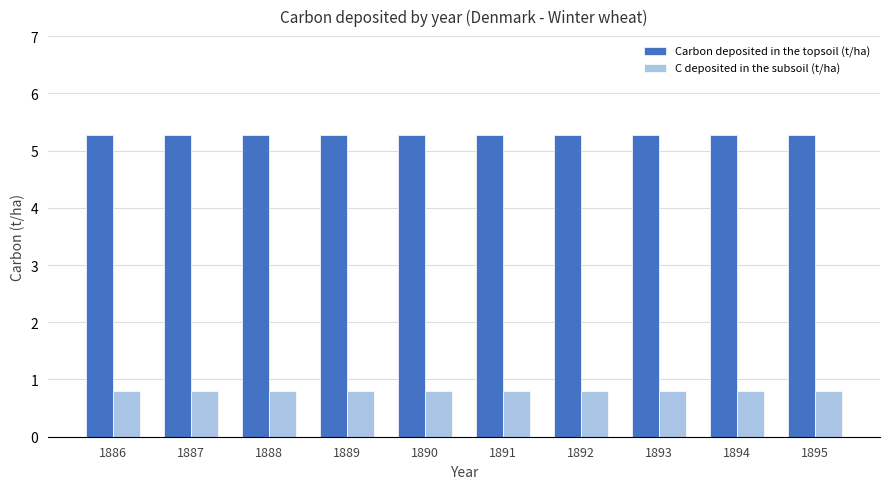

Are the bars horizontal?

No